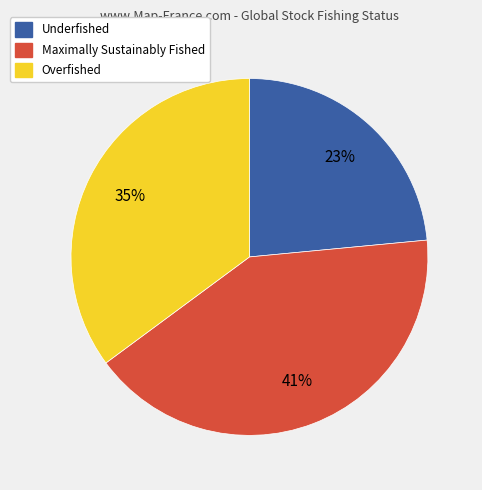

How many slices are in this pie chart?

3